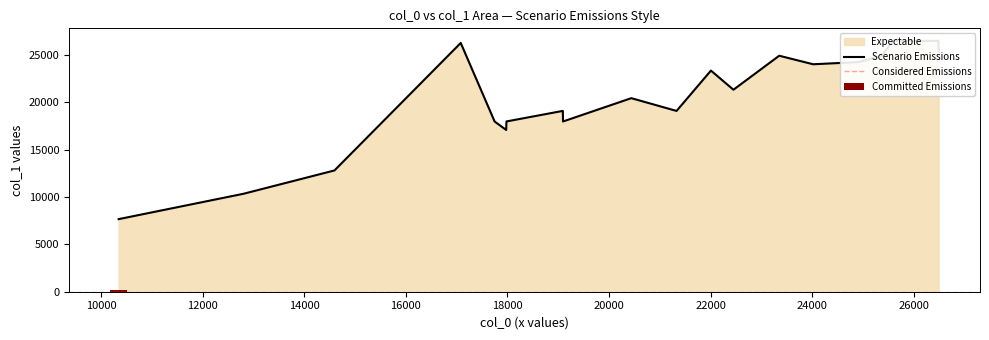

Approximately how many times larger is the value at 17975 compared to 21562?

0.9